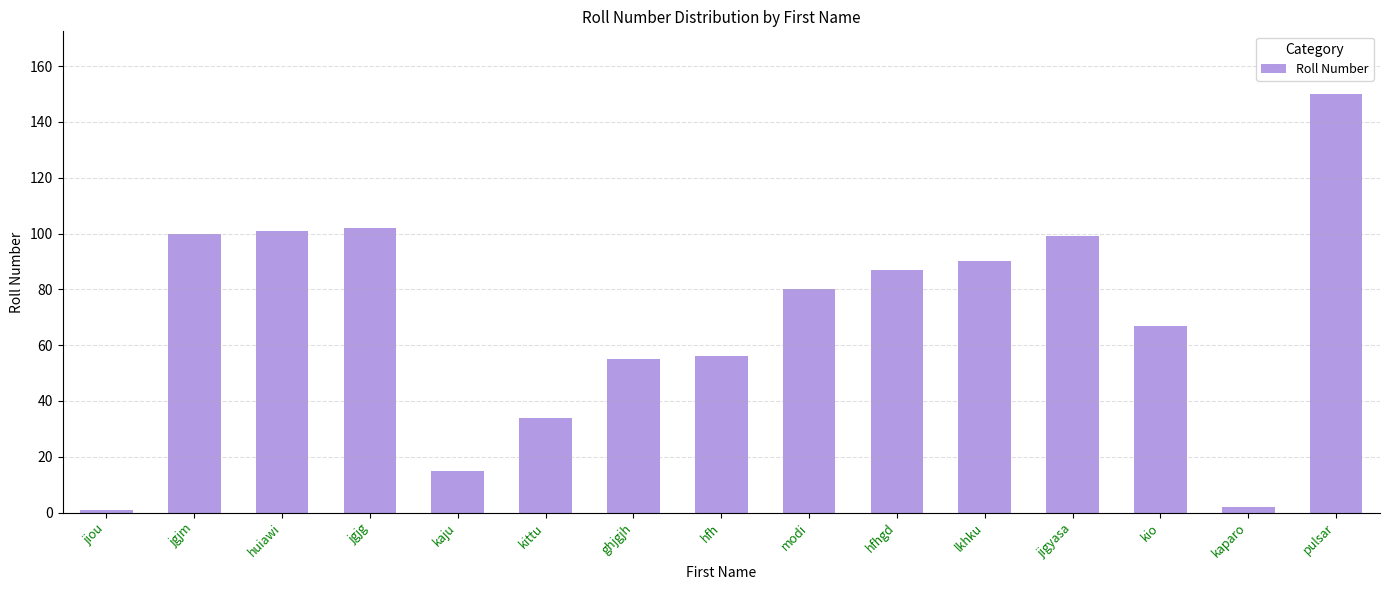

What is the sum of all values?

1039